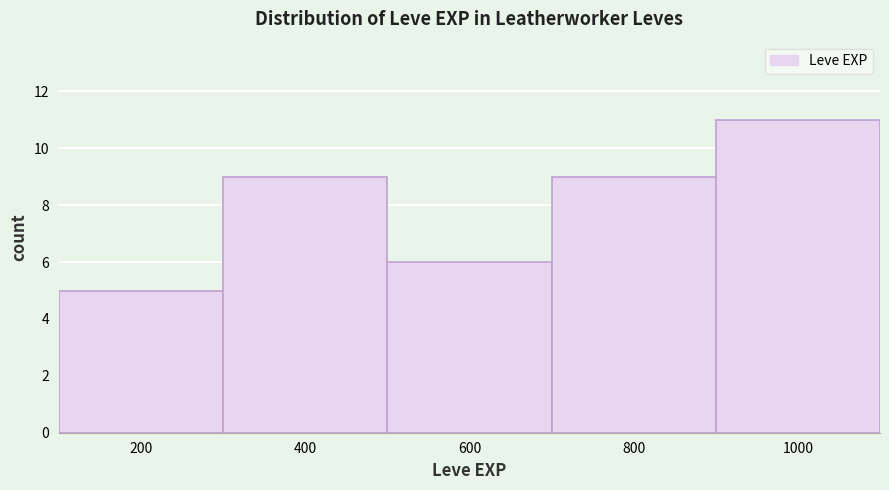

Reading left to right, what are all the values shown in this chart?

200=5	400=9	600=6	800=9	1000=11